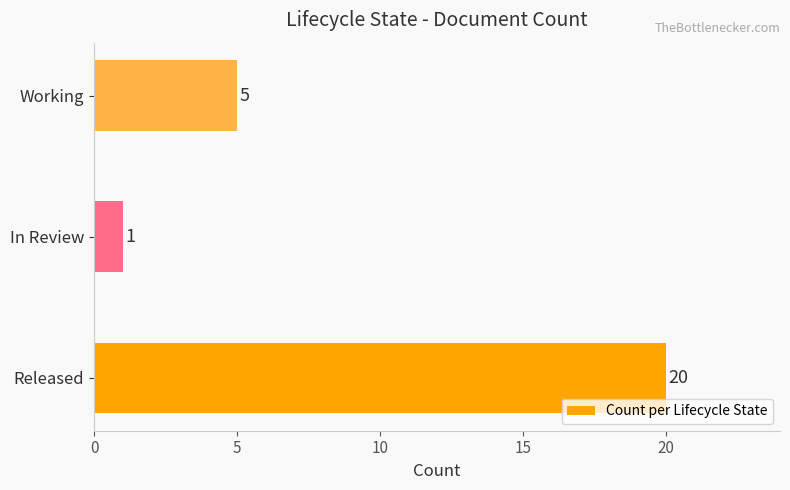

Reading bottom to top, extract all data points from this chart.

20	1	5